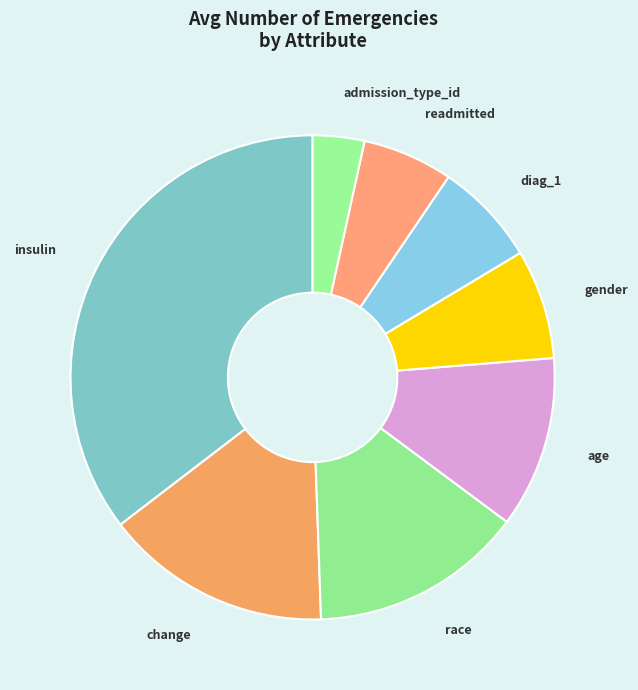

What is the largest slice in the pie chart?

insulin